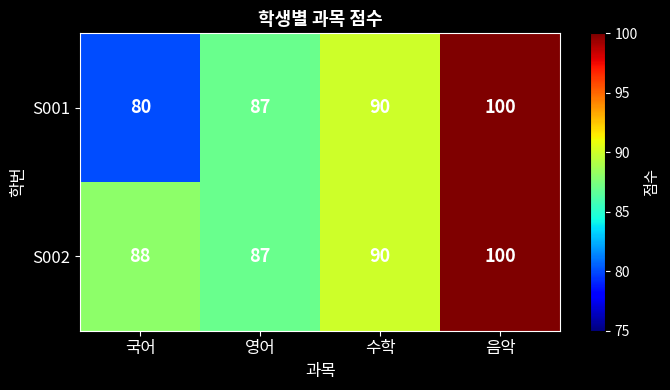

Which category has the highest value in the S002 series?

음악